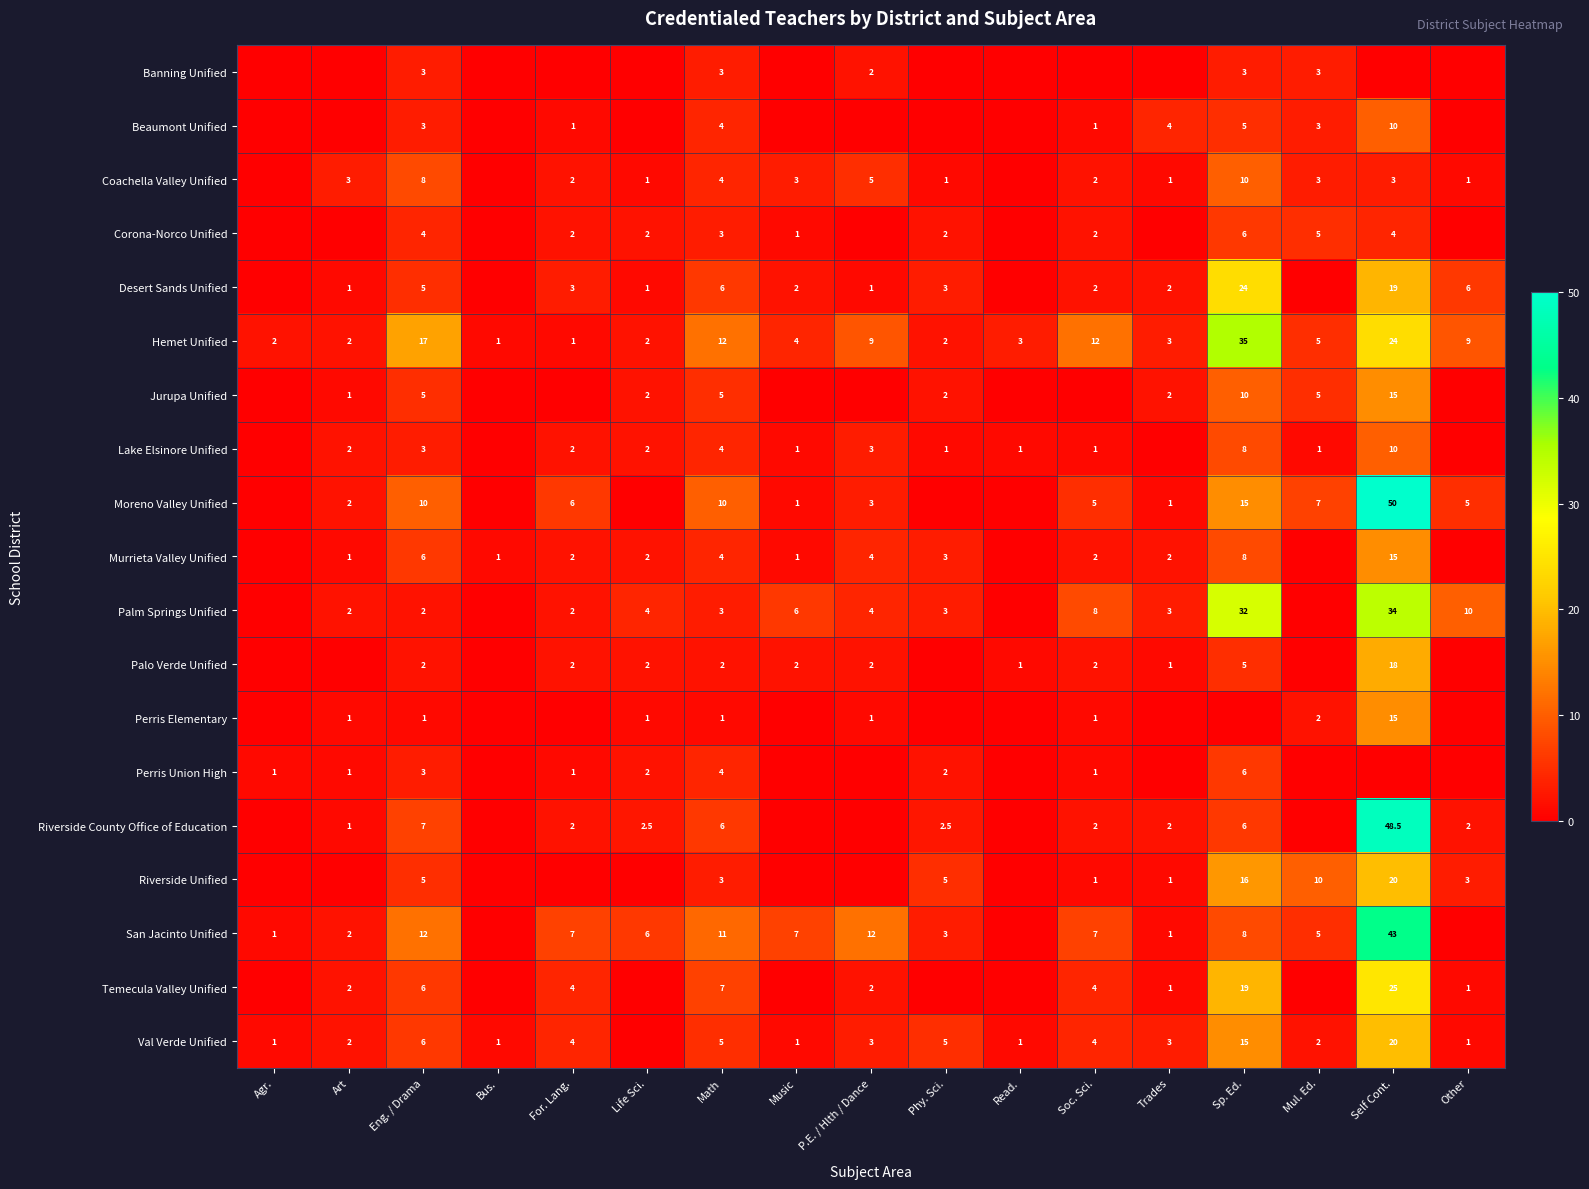

What is the difference between the Moreno Valley Unified values at Mul. Ed. and Trades?

6.0